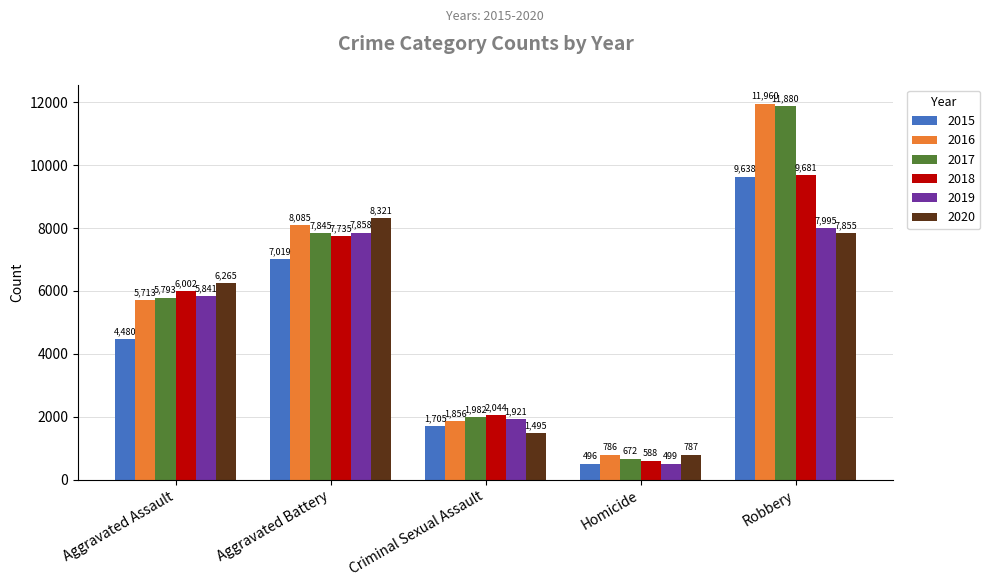

How many bars are there in total?

30